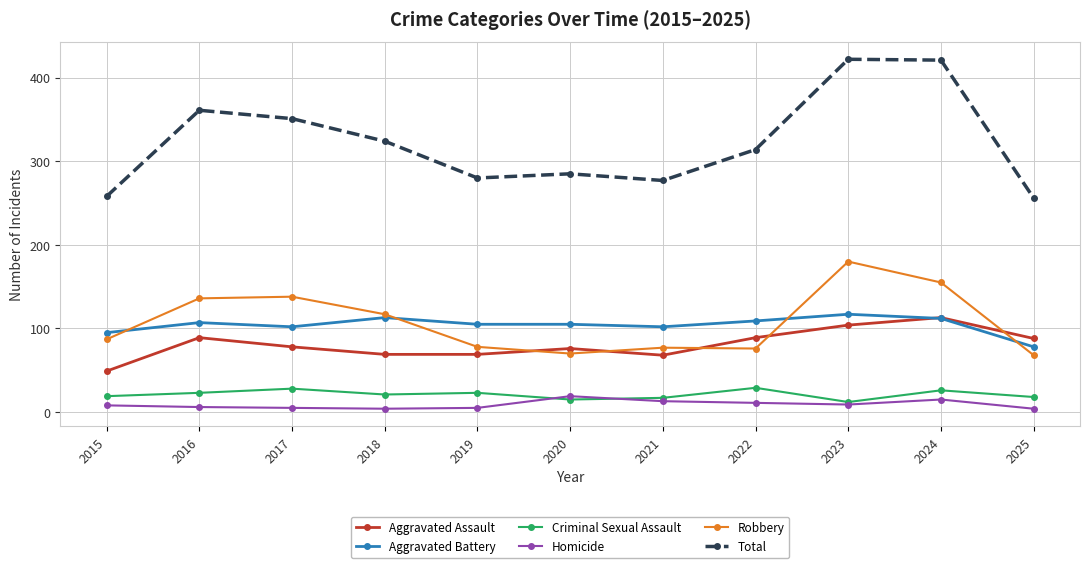

Count the number of data series in this chart.

6